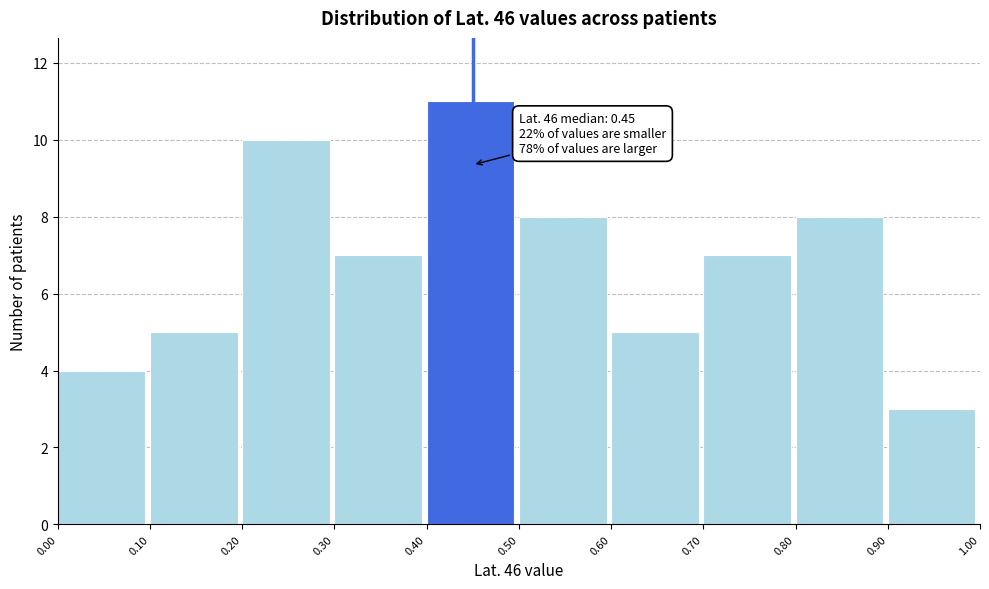

Which range on the x-axis has the tallest bar?

0.40 to 0.50